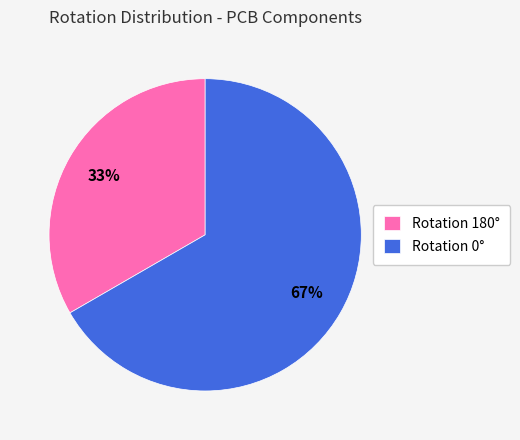

To the nearest percent, what is the average slice percentage?

50%